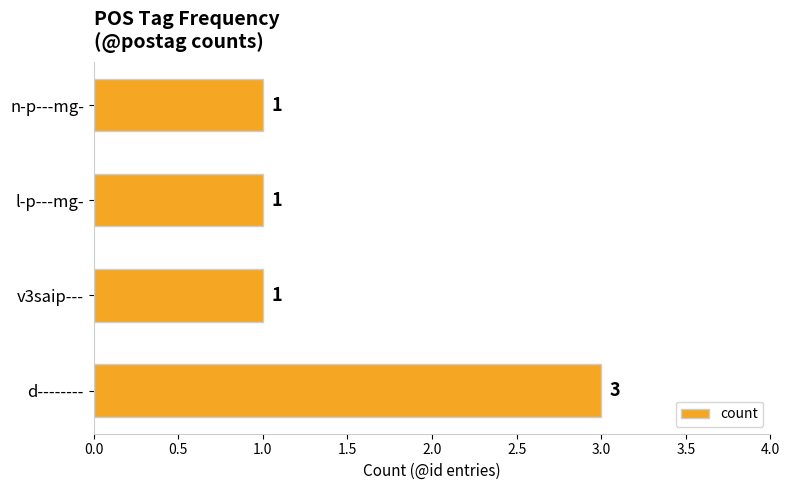

How many distinct data groups are displayed?

1